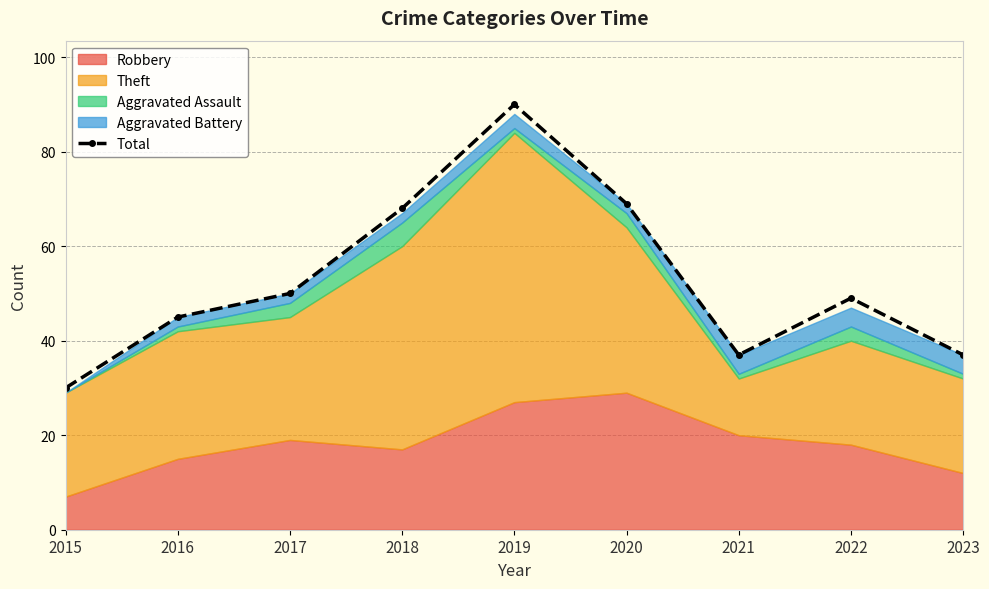

How many points are higher than both their immediate neighbors (excluding endpoints)?

2